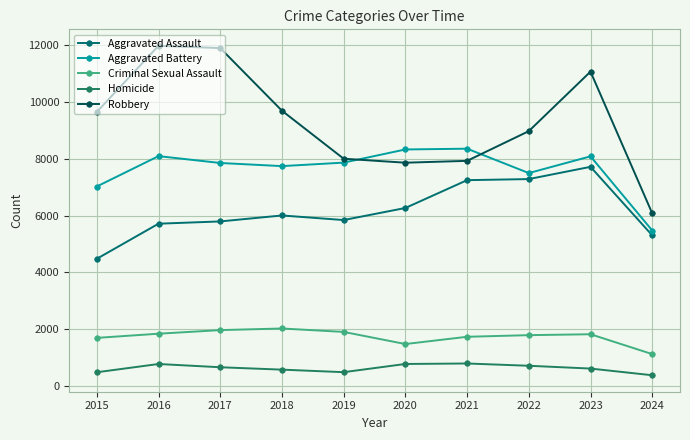

At which label does Aggravated Battery reach its minimum?

2024